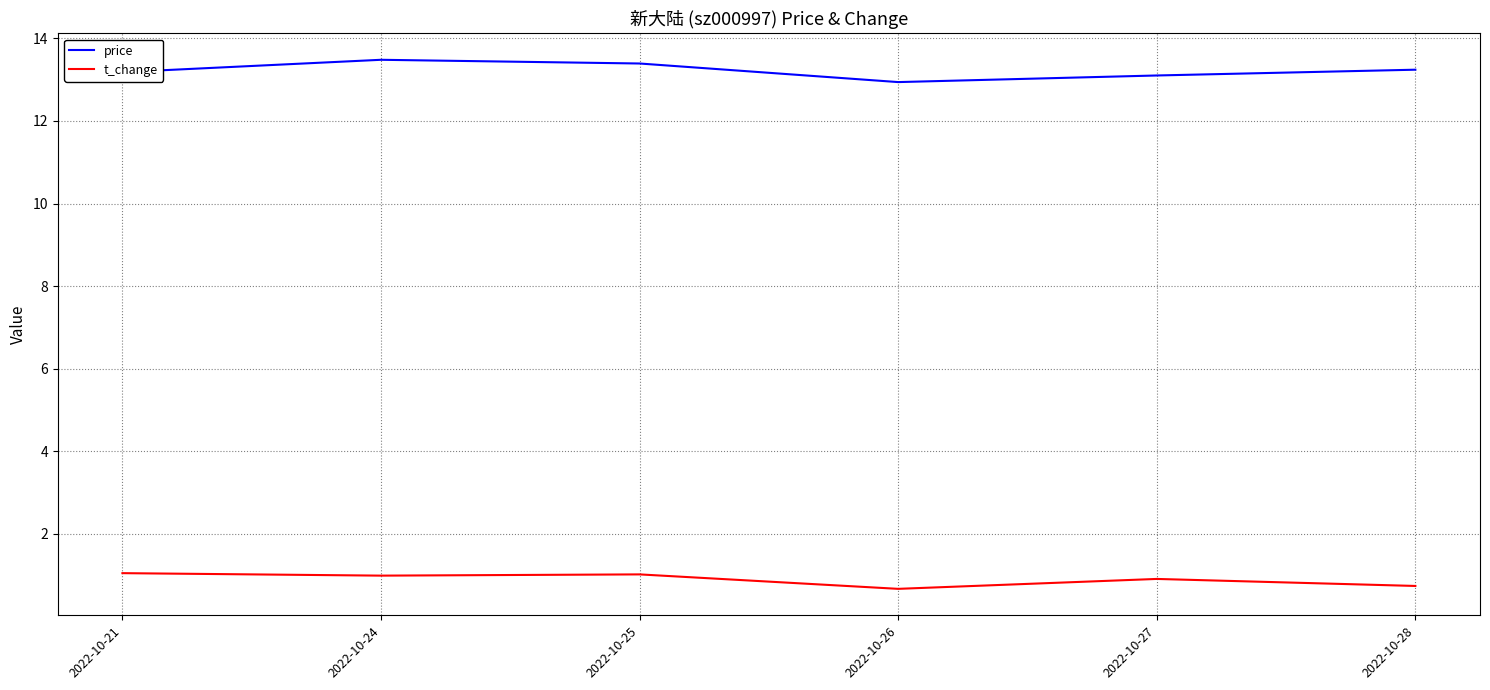

What is the total value across all series at 2022-10-25?

14.4